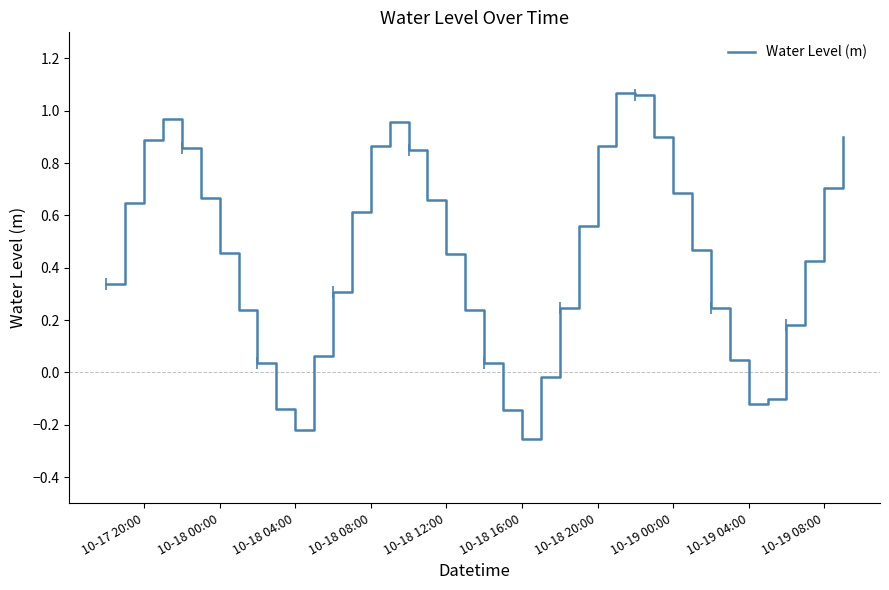

How many values exceed 0?

33